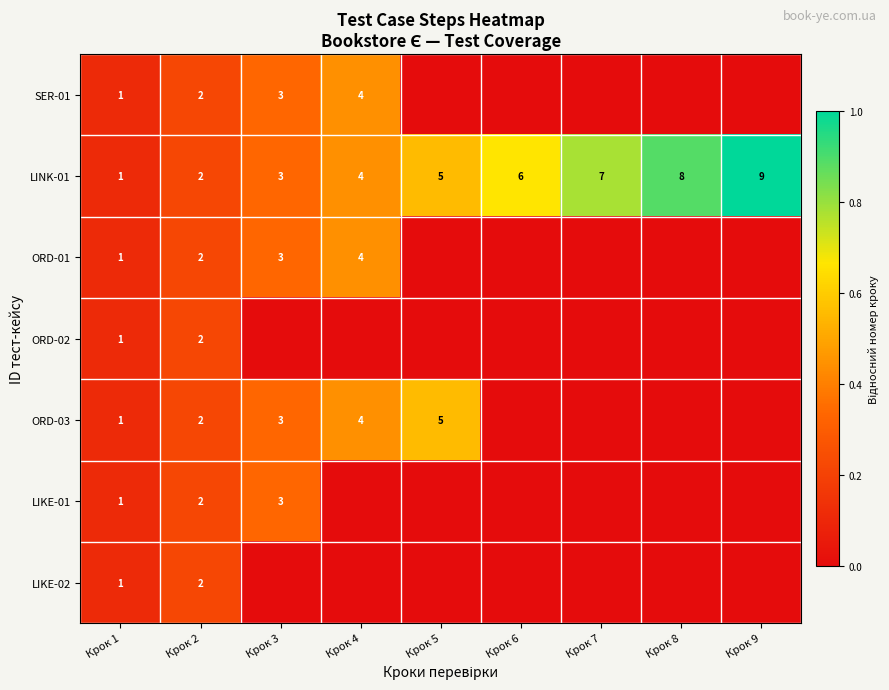

True or false: ORD-01 has a value of 1 at Крок 1.

True